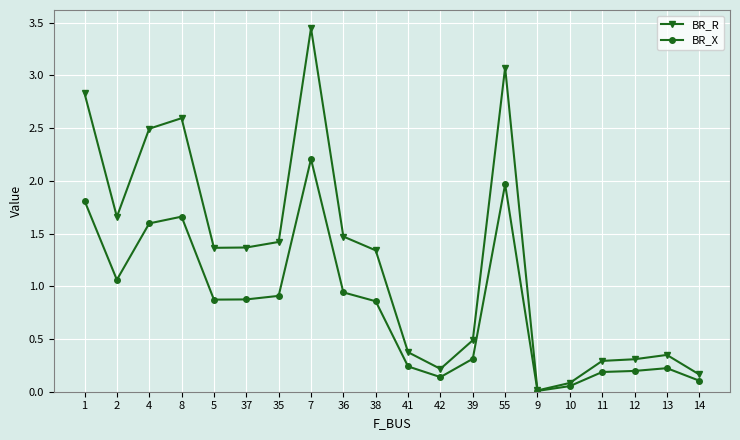

True or false: BR_R has a value of 0.4 at 38.

False